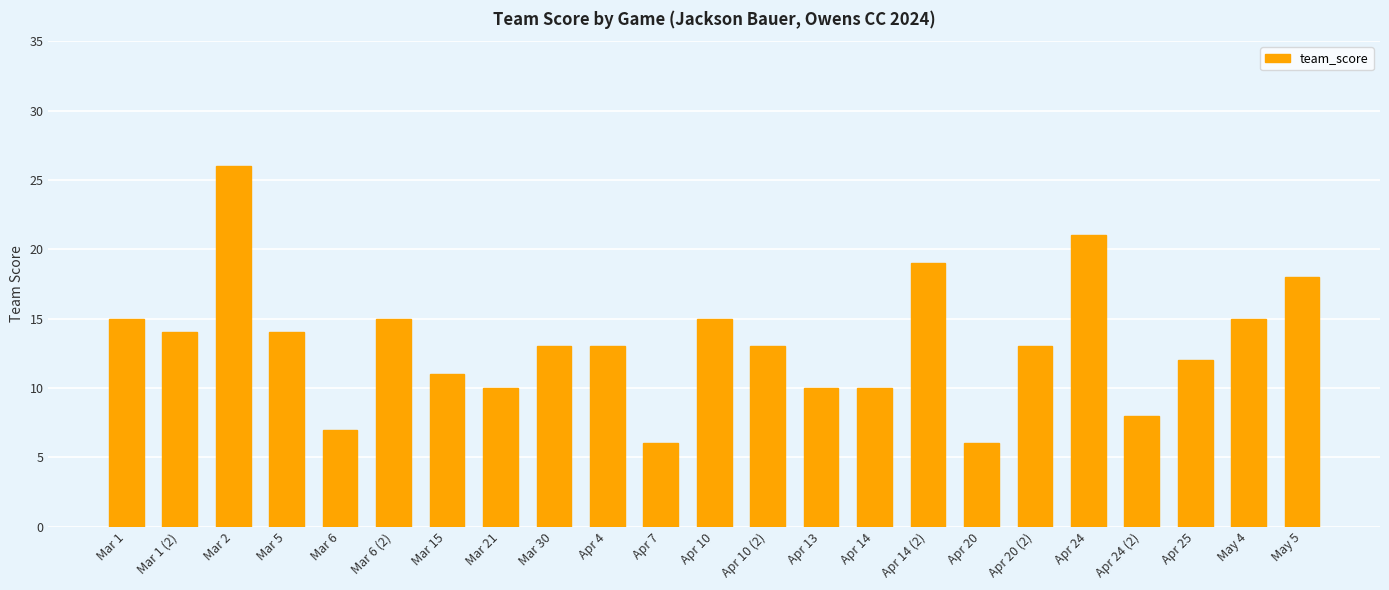

Read the value at Apr 25.

12